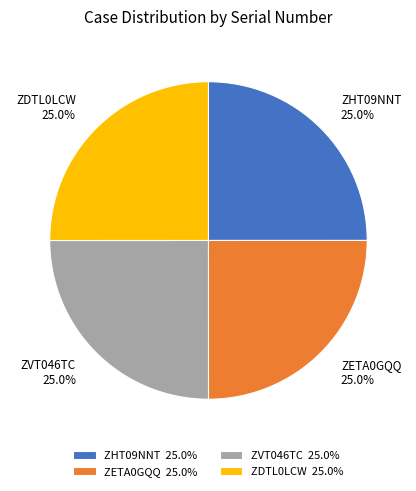

What percentage do ZHT09NNT and ZETA0GQQ together represent?

50.0%